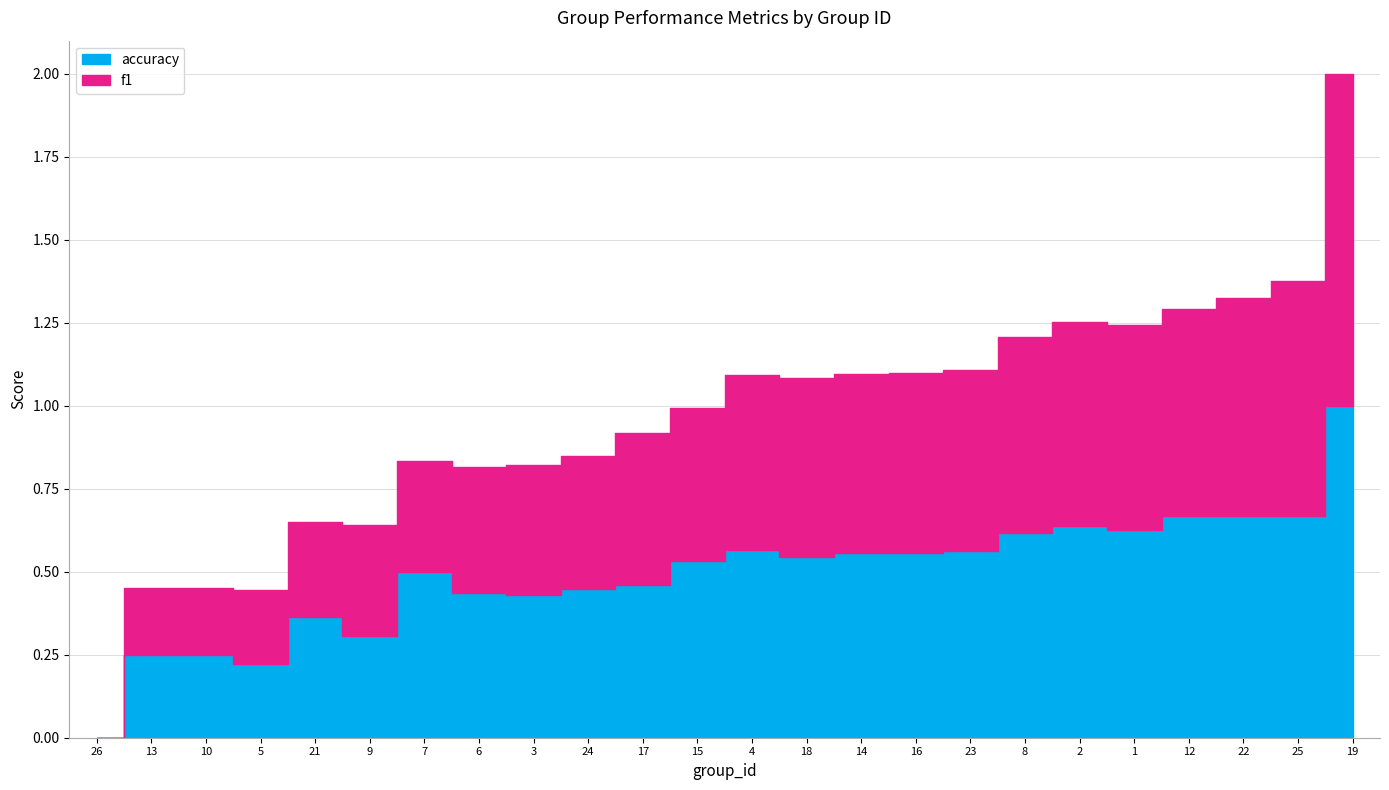

How many values in the f1 series exceed 0?

23